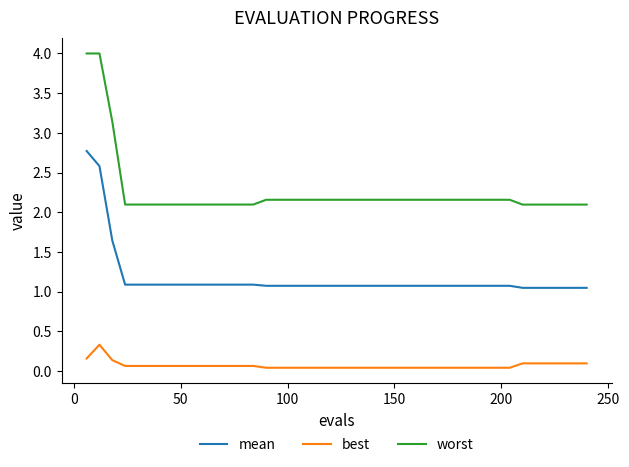

True or false: best and mean cross at least once.

False